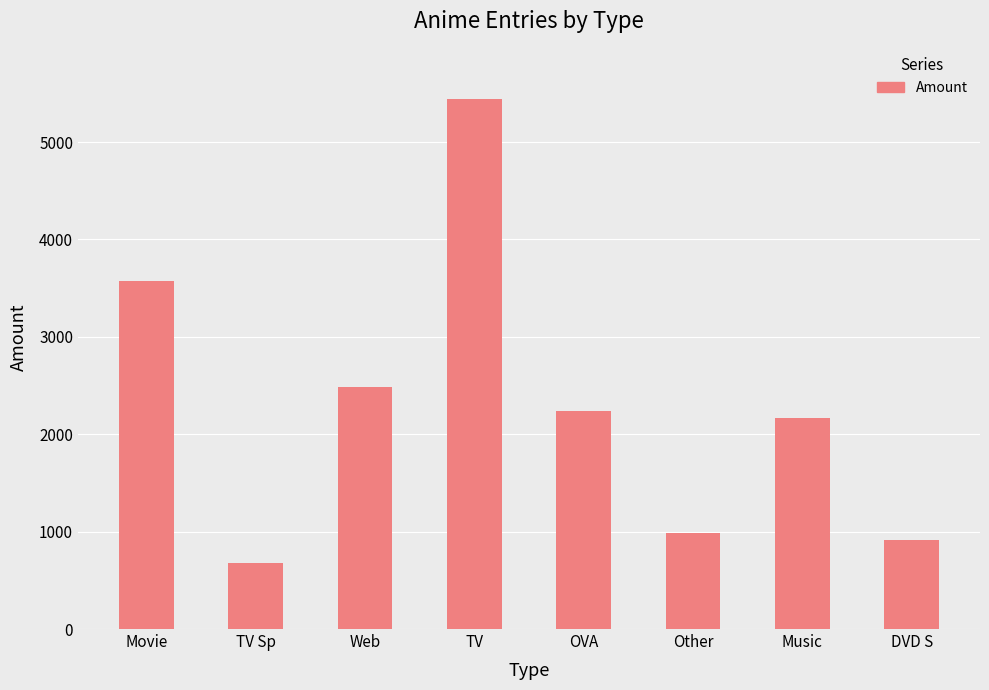

What is the sum of the values at Music and Other?

3155